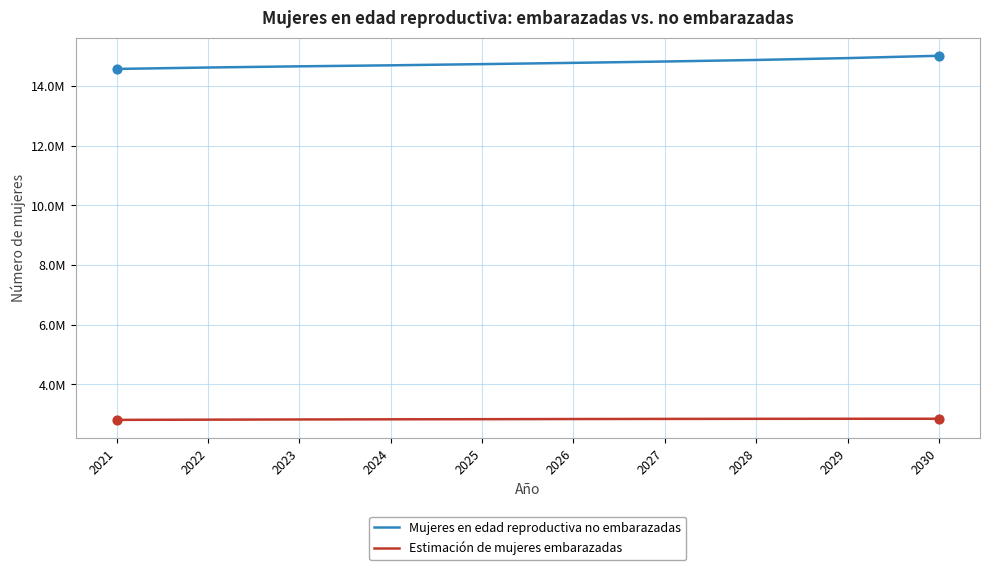

What is the total value across all series at 2027?

17659000.0